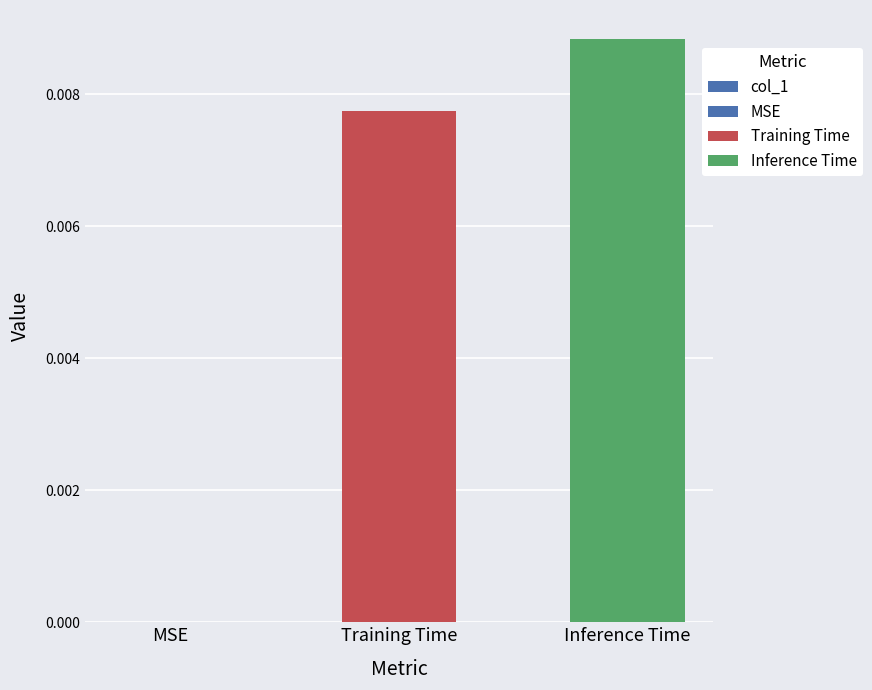

How many data points does each series have?

3